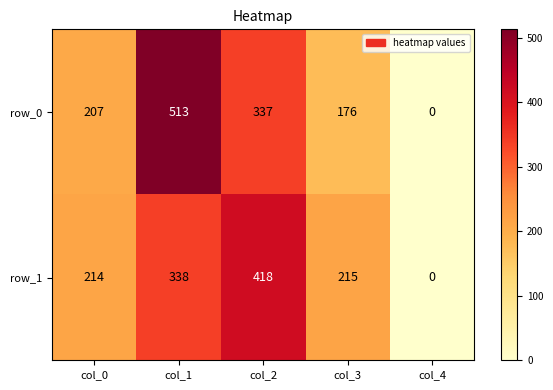

What is the sum of the row_1 values at col_4 and col_3?

215